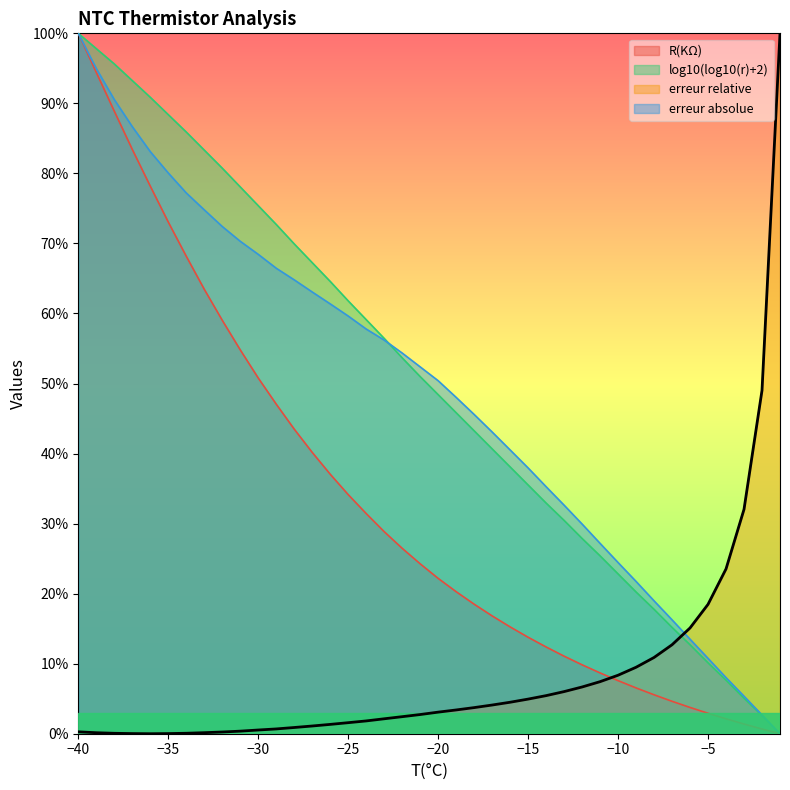

Reading left to right, what are all the values shown in this chart?

R(KΩ): 10.0	9.4	8.9	8.3	7.8	7.3	6.8	6.3	5.9	5.5	5.1	4.7	4.3	4.0	3.7	3.4	3.1	2.9	2.6	2.4	2.2	2.0	1.8	1.7	1.5	1.4	1.2	1.1	1.0	0.9	0.8	0.7	0.6	0.5	0.4	0.3	0.2	0.1	0.1	0.0
log10(log10(r)+2): 10.0	9.8	9.6	9.3	9.1	8.8	8.6	8.3	8.1	7.8	7.5	7.3	7.0	6.7	6.5	6.2	5.9	5.6	5.4	5.1	4.8	4.6	4.3	4.1	3.8	3.6	3.3	3.0	2.8	2.5	2.3	2.0	1.8	1.5	1.3	1.0	0.8	0.5	0.3	0.0
erreur relative: 0.0	0.0	0.0	0.0	0.0	0.0	0.0	0.0	0.0	0.0	0.1	0.1	0.1	0.1	0.1	0.2	0.2	0.2	0.2	0.3	0.3	0.3	0.4	0.4	0.4	0.5	0.5	0.6	0.7	0.7	0.8	0.9	1.1	1.3	1.5	1.8	2.4	3.2	4.9	10.0
erreur absolue: 10.0	9.5	9.1	8.7	8.3	8.0	7.7	7.5	7.2	7.0	6.8	6.6	6.5	6.3	6.1	6.0	5.8	5.6	5.4	5.2	5.0	4.8	4.6	4.3	4.1	3.8	3.5	3.3	3.0	2.7	2.4	2.2	1.9	1.6	1.3	1.1	0.8	0.5	0.3	0.0